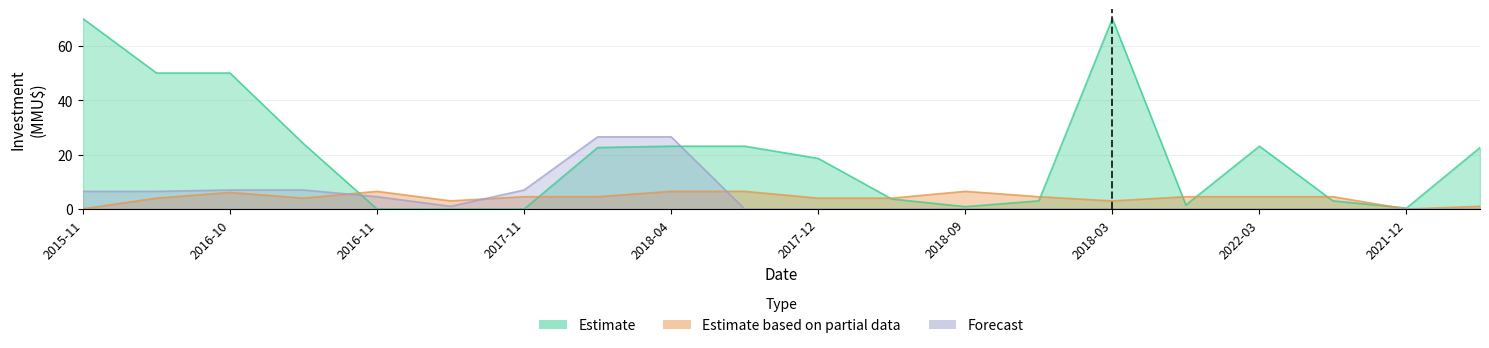

What is the sum of the Forecast values at 2017-06 and 2018-01?

26.5